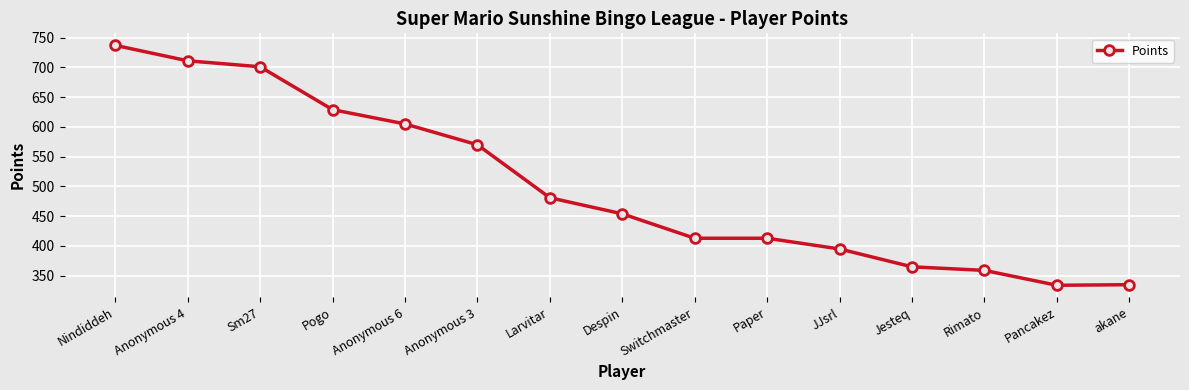

How many categories are shown in the chart?

15